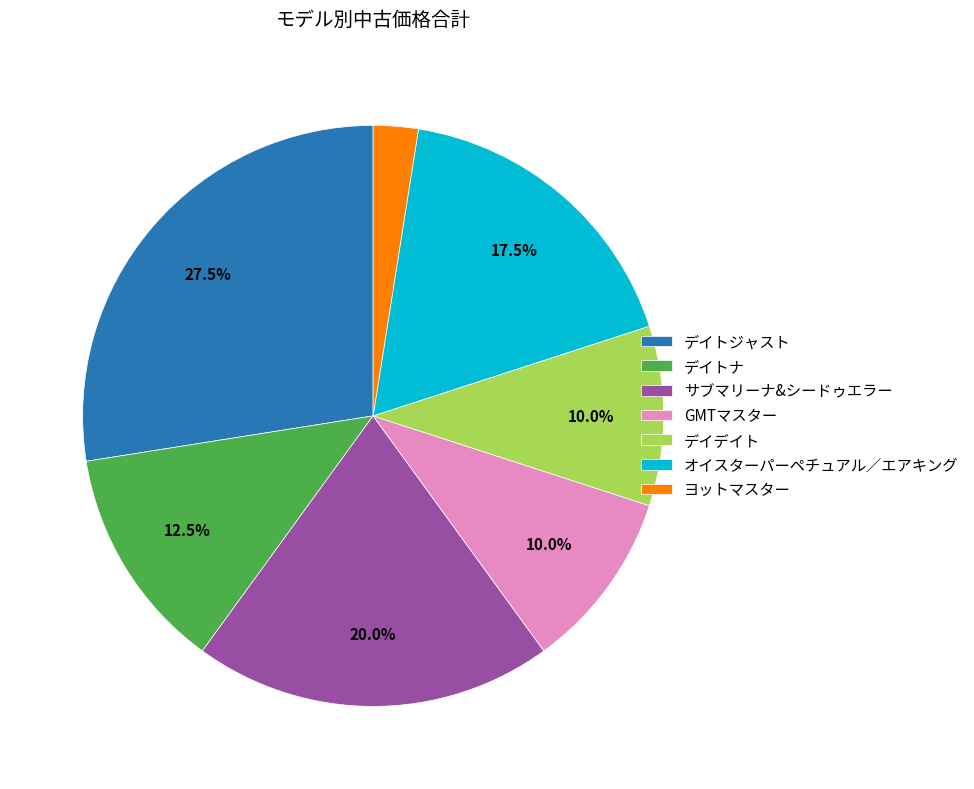

How many slices are in this pie chart?

7